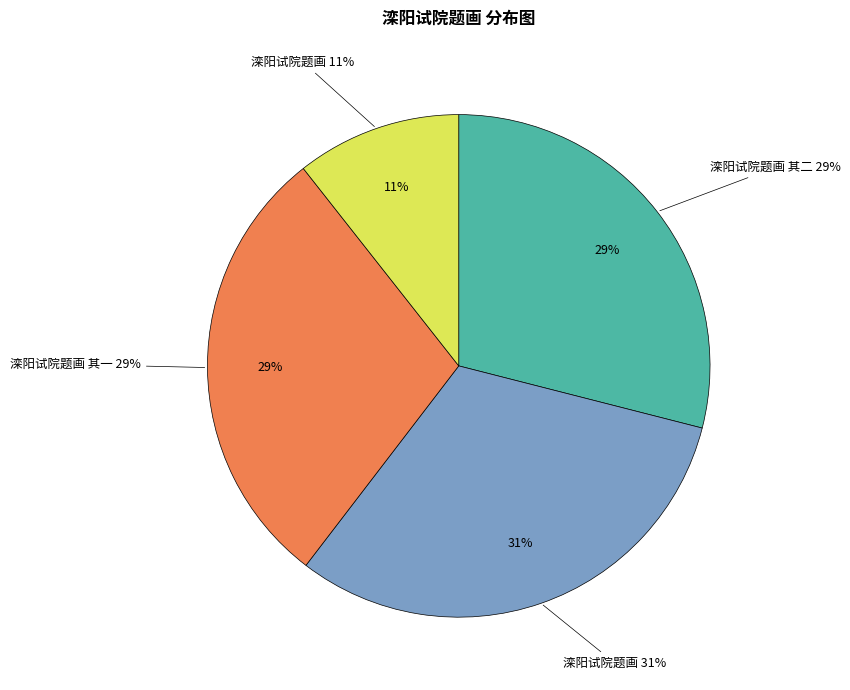

What is the smallest slice in the pie chart?

滦阳试院题画